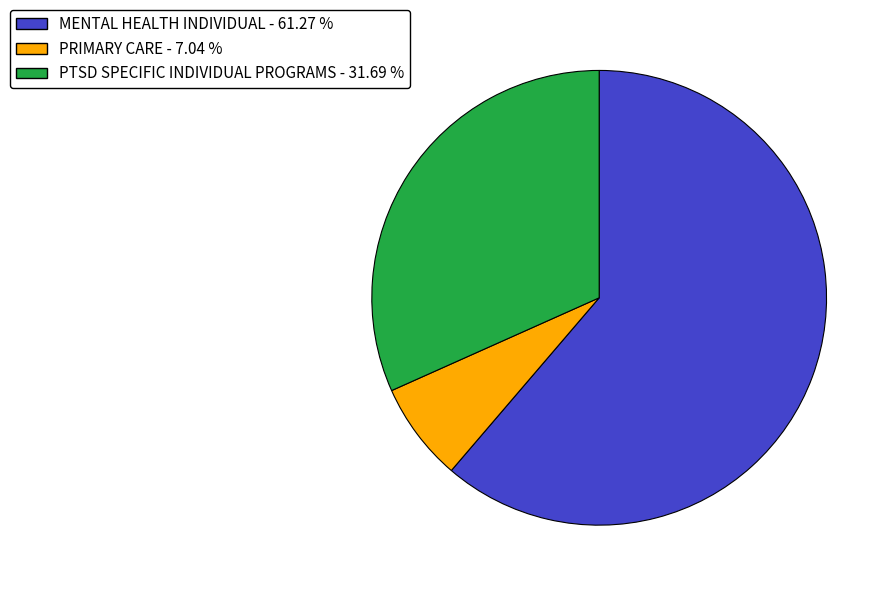

Between PRIMARY CARE and MENTAL HEALTH INDIVIDUAL, which is larger?

MENTAL HEALTH INDIVIDUAL